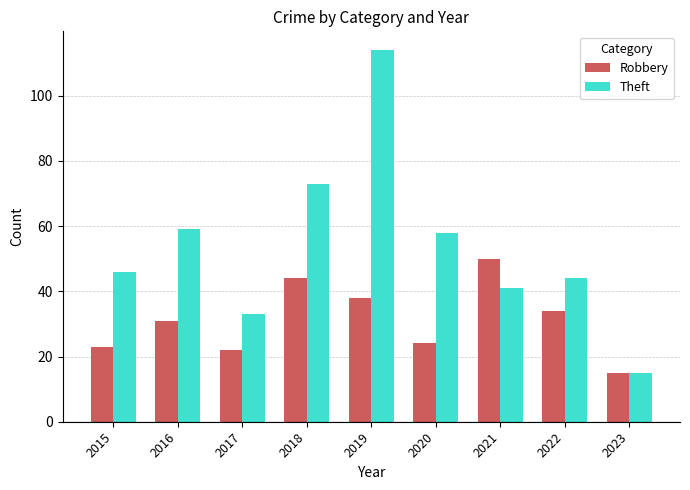

What is the difference between the second highest and second lowest values in the Theft series?

40